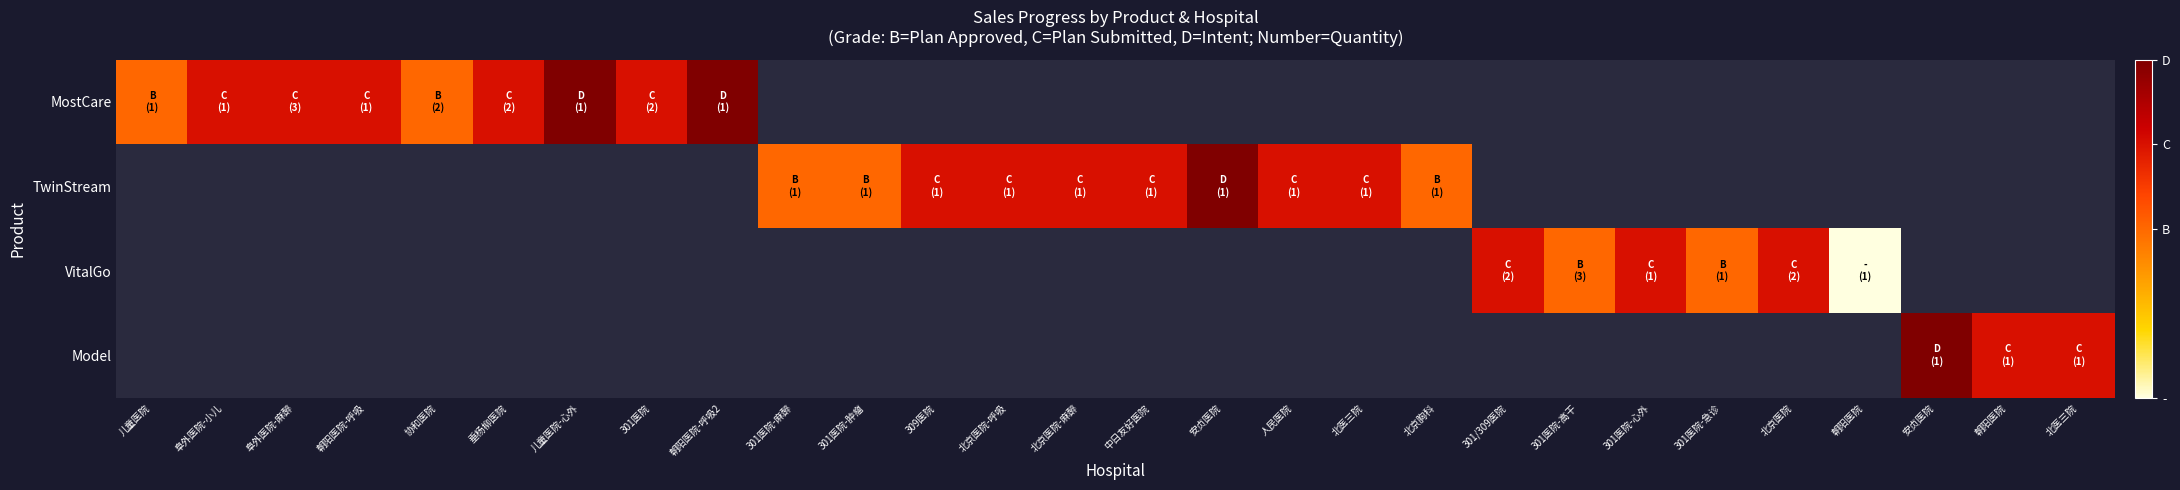

Which category has the highest value across all series?

儿童医院-心外